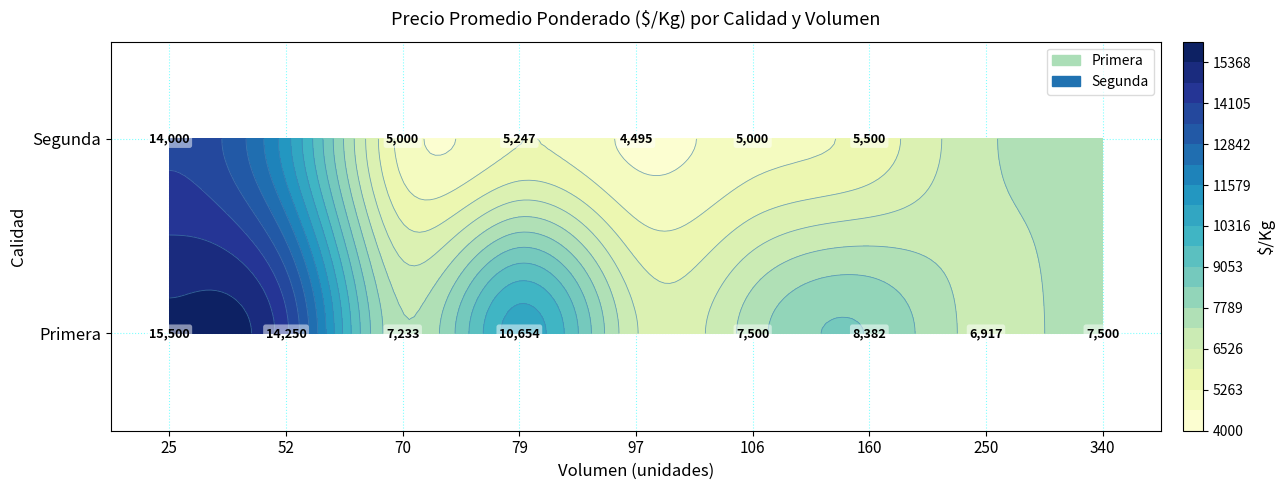

Which has a higher value, 25 or 79?

25